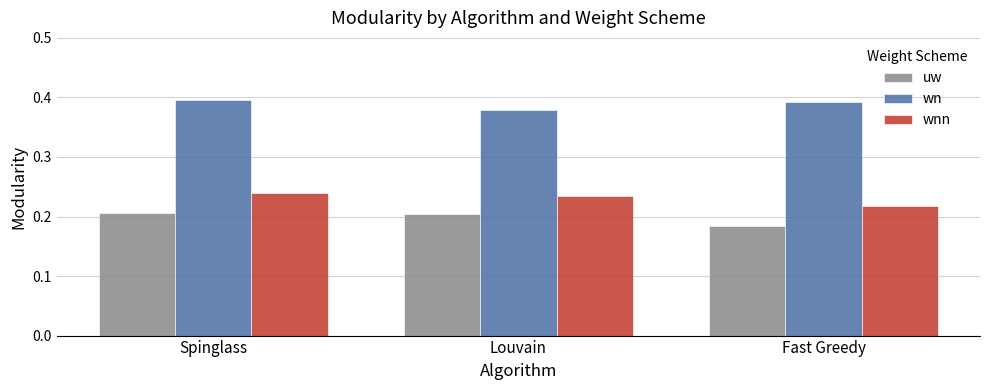

Count the number of data series in this chart.

3